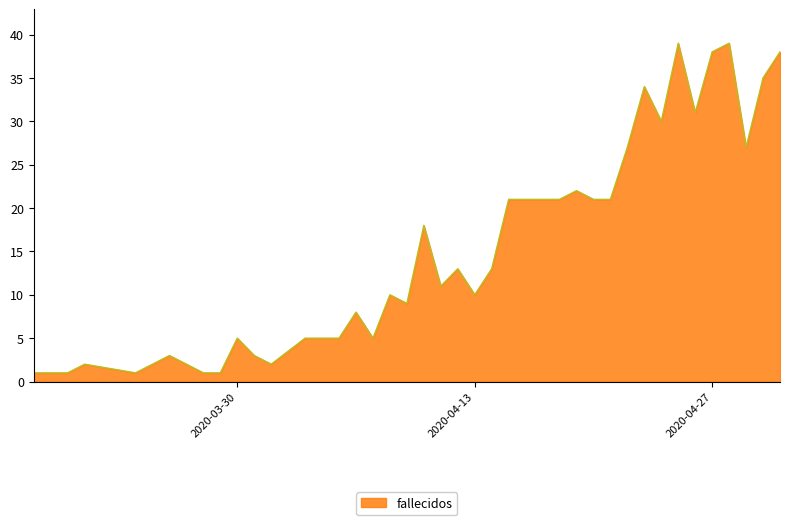

What is the maximum value shown in the chart?

39